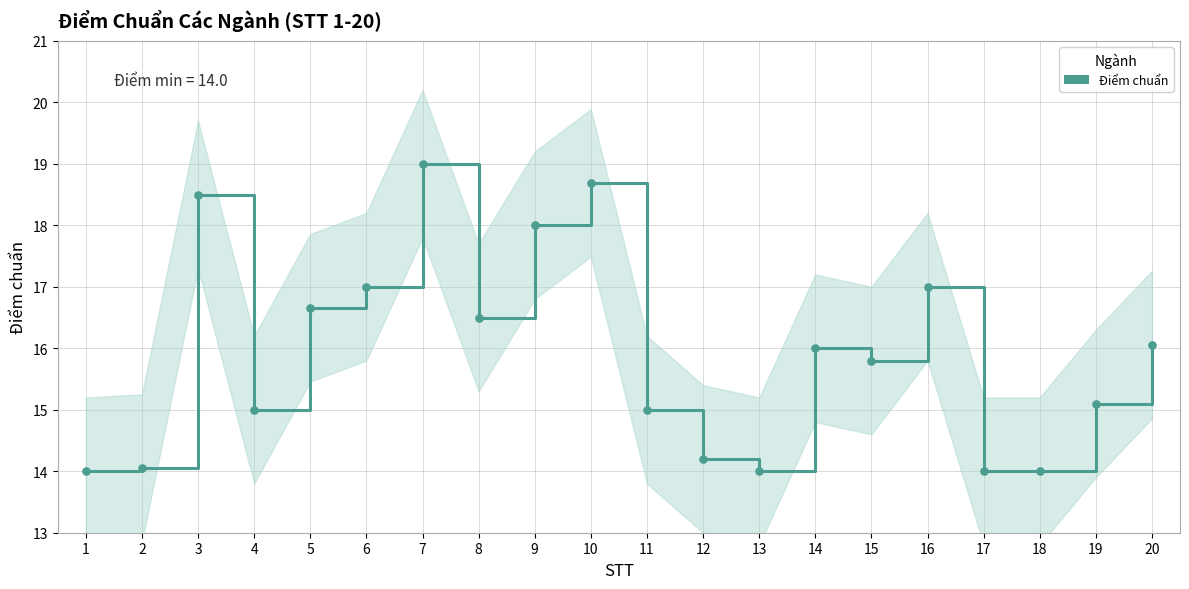

True or false: the data has more than 1 interior local peaks.

True